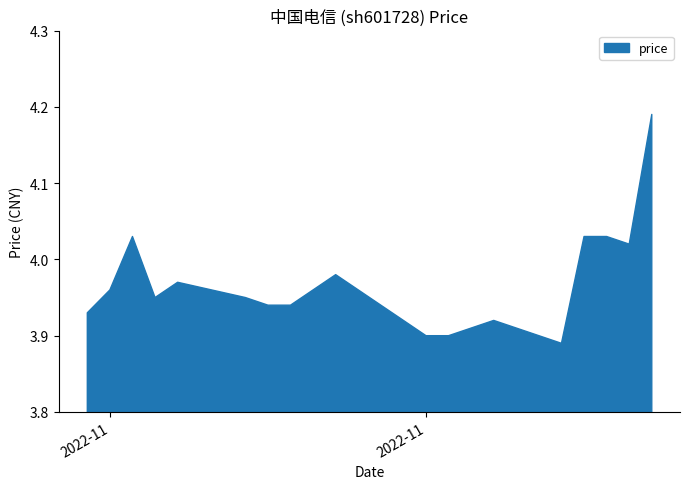

What is the difference between the maximum and minimum values?

0.3